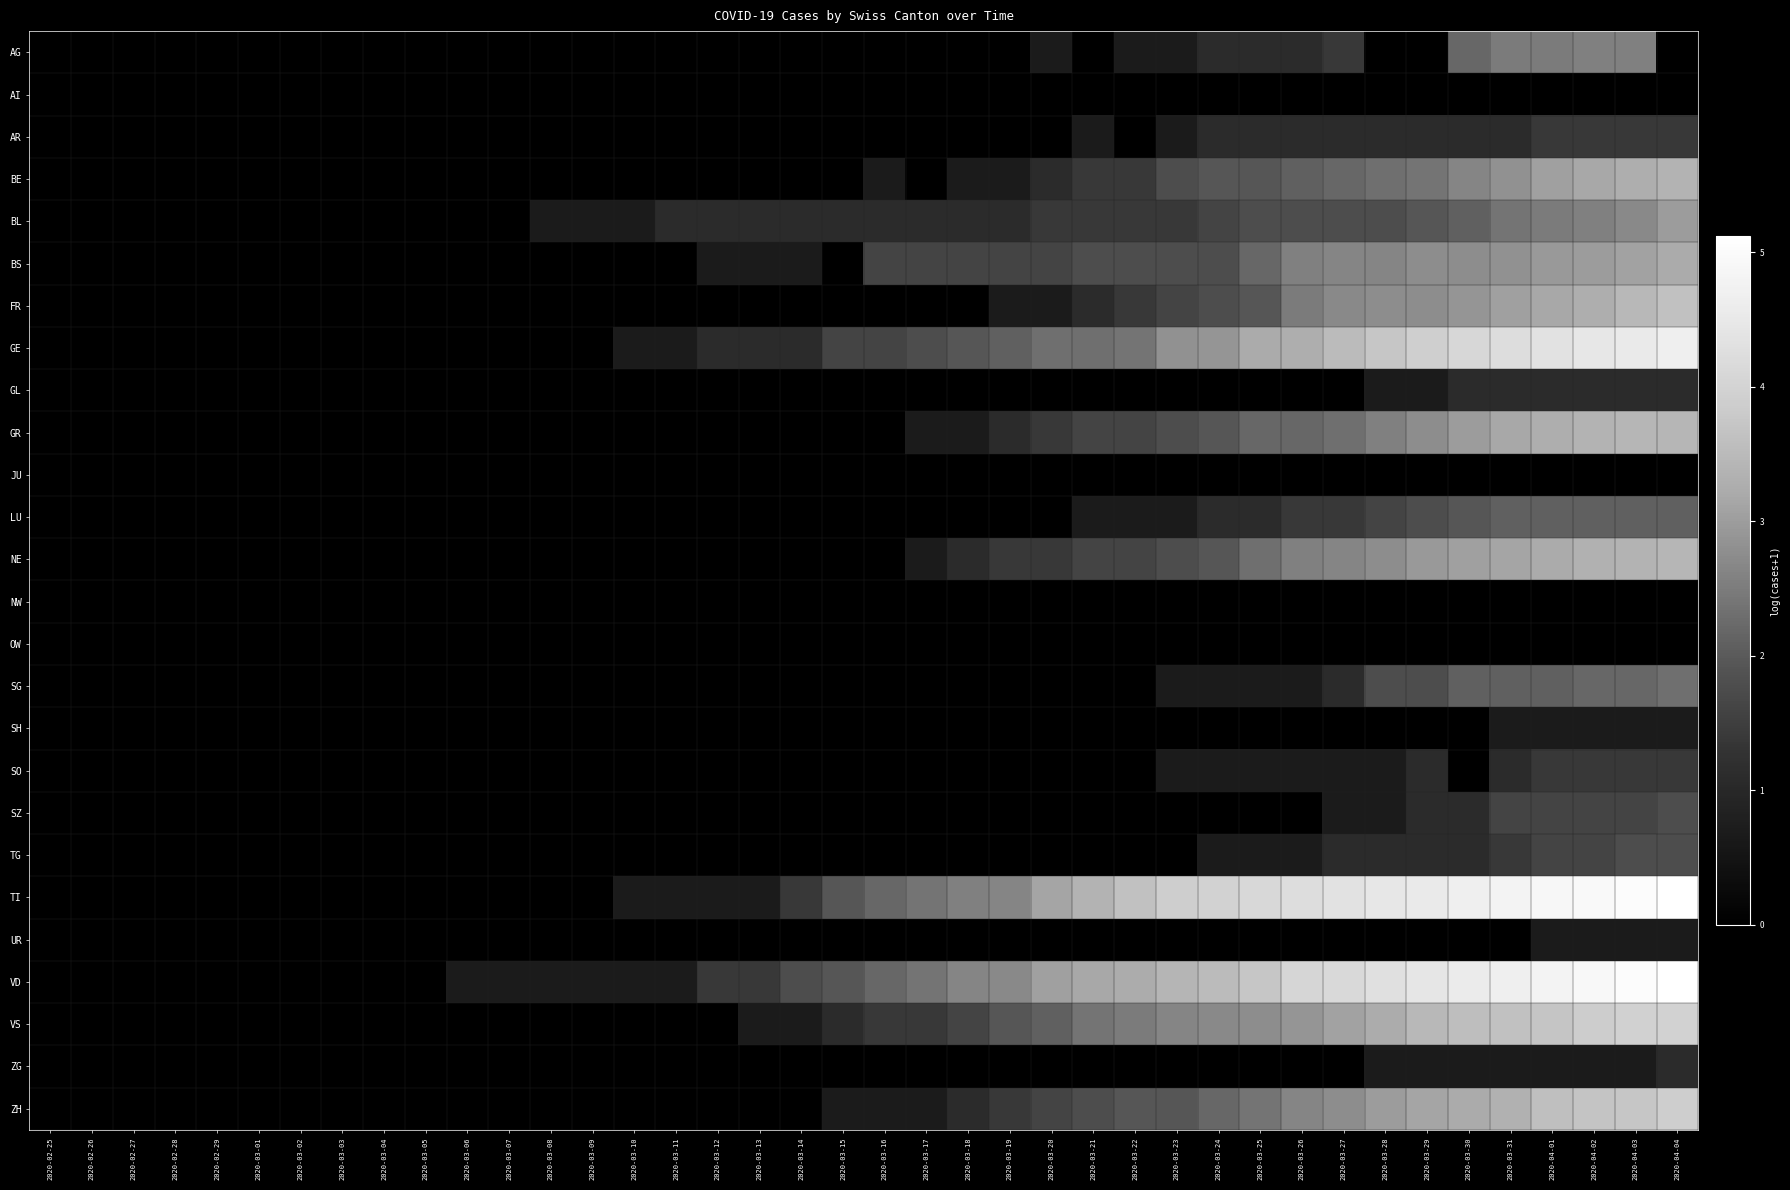

Rank the series at 2020-03-08 from highest to lowest value.

BL, VD, AG, AI, AR, BE, BS, FR, GE, GL, GR, JU, LU, NE, NW, OW, SG, SH, SO, SZ, TG, TI, UR, VS, ZG, ZH